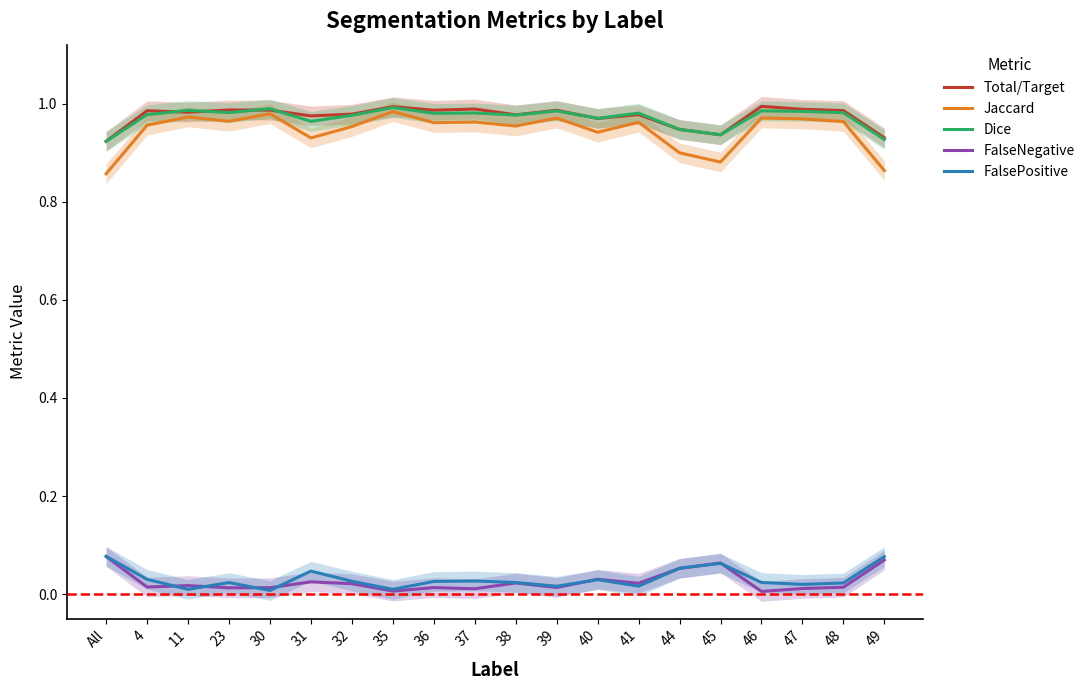

At how many categories does at least one series exceed 0?

20